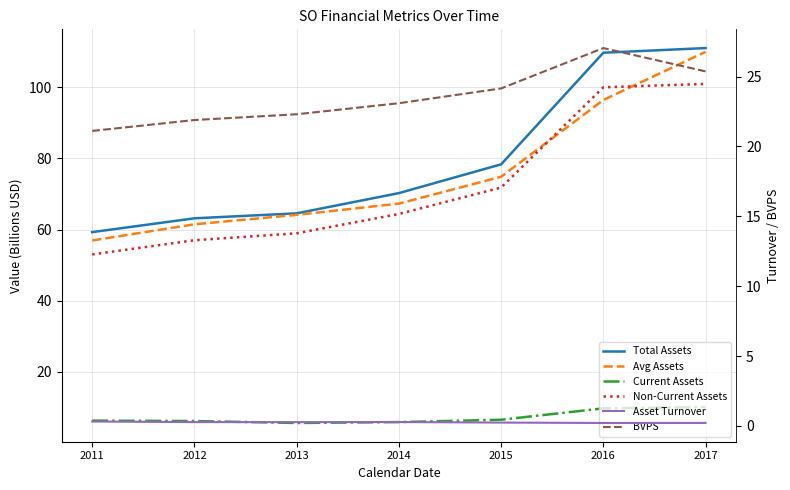

True or false: Total Assets and Avg Assets intersect in this chart.

False